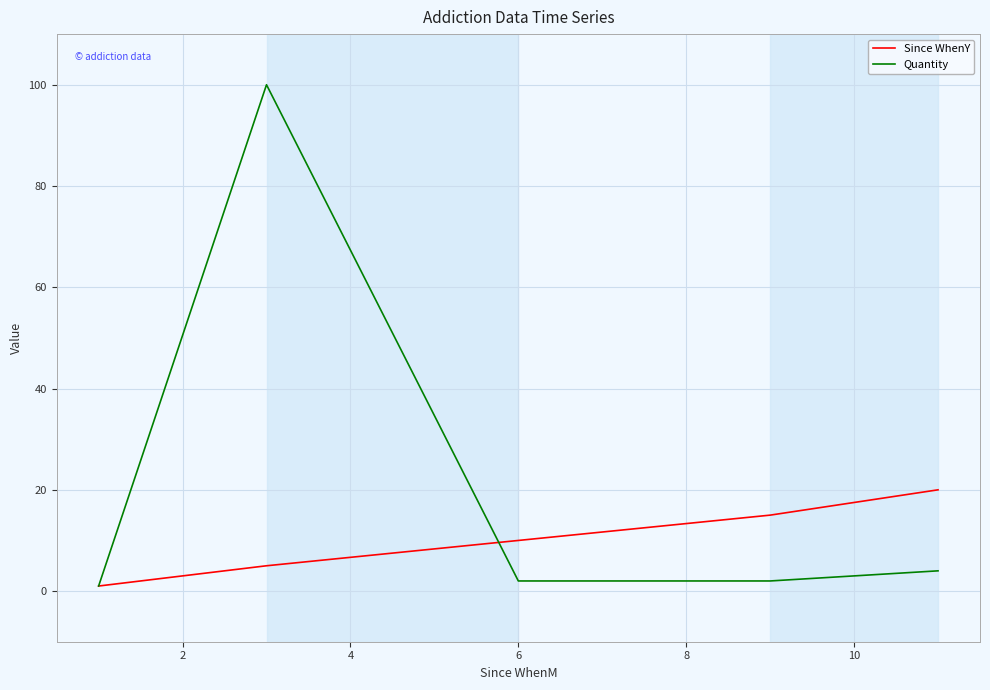

Which series has the widest spread of values?

Quantity